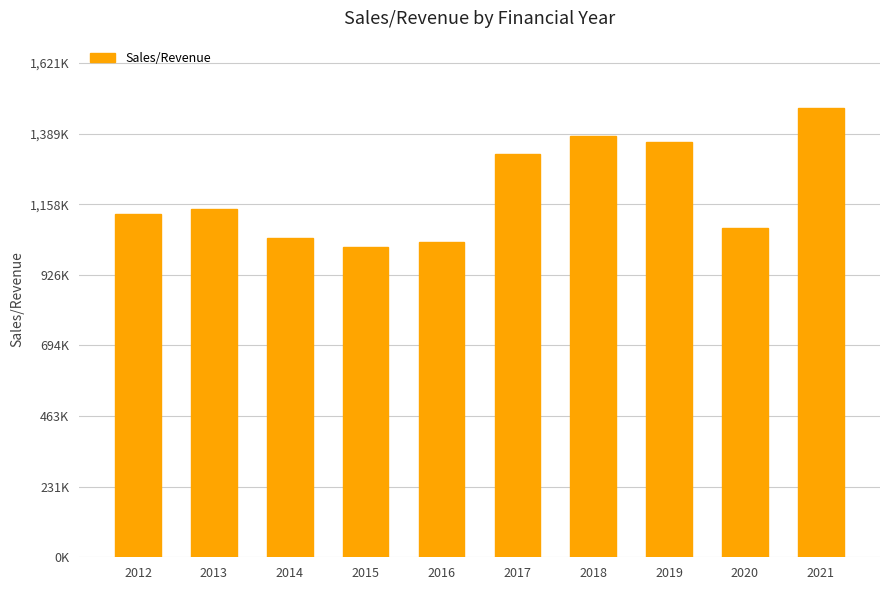

At which category does the chart reach its peak across all series?

2021